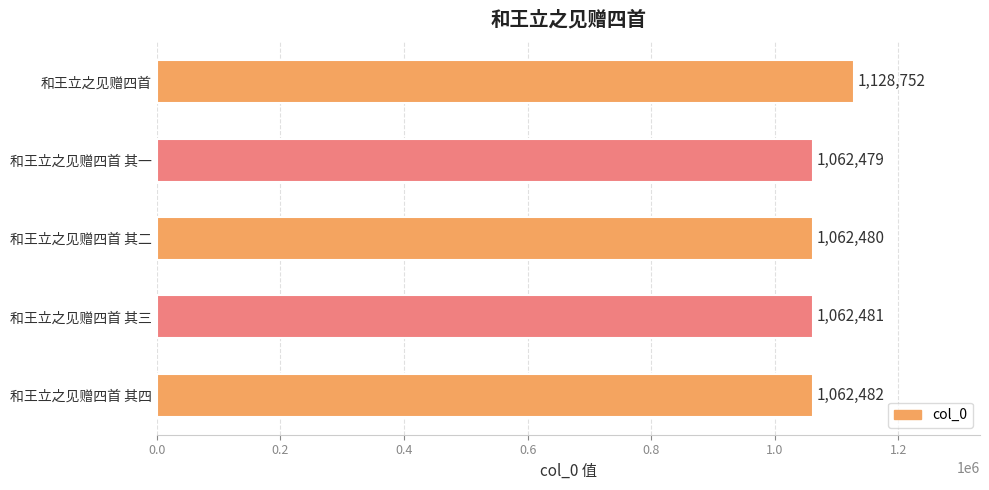

Between 和王立之见赠四首 and 和王立之见赠四首 其三, which is larger?

和王立之见赠四首